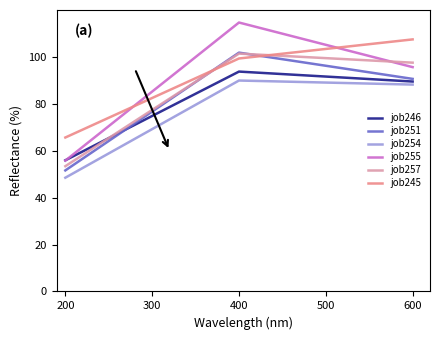

Reading right to left, what are all the values shown in this chart?

job246: 89.5	93.7	55.9
job251: 90.6	101.8	51.6
job254: 88.2	89.9	48.5
job255: 95.6	114.7	55.8
job257: 97.5	101.4	53.4
job245: 107.5	99.3	65.6